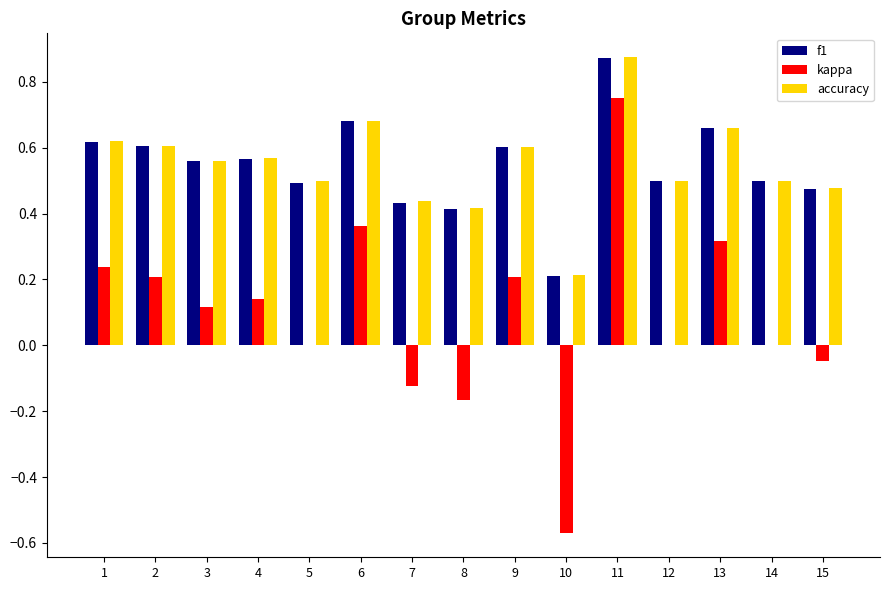

At which label does accuracy reach its peak?

11